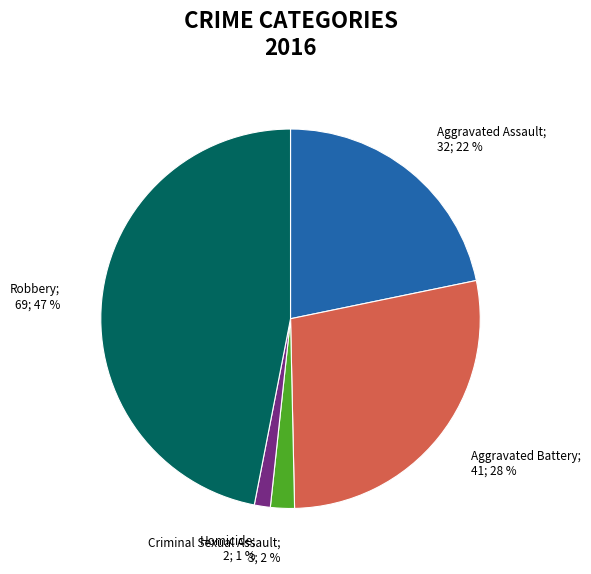

To the nearest percent, what is the difference between the largest and smallest slice percentages?

46%